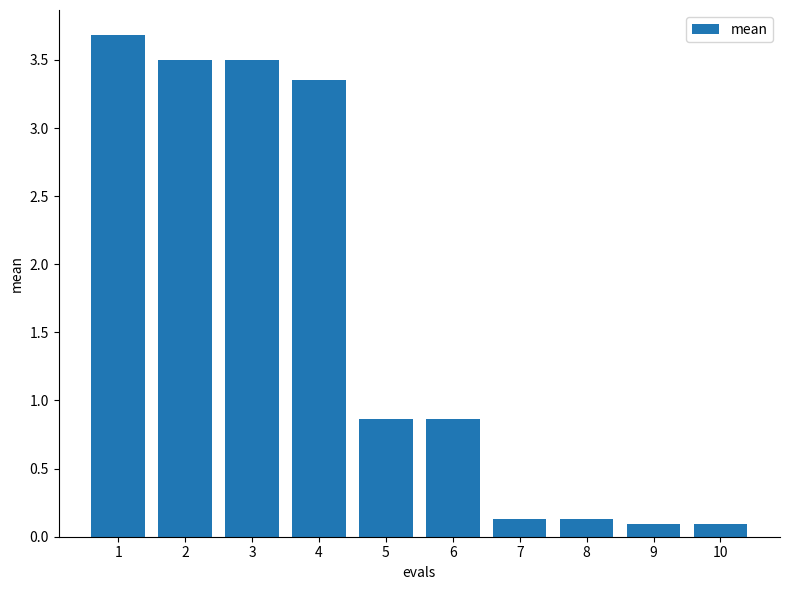

What is the sum of all values?

16.2